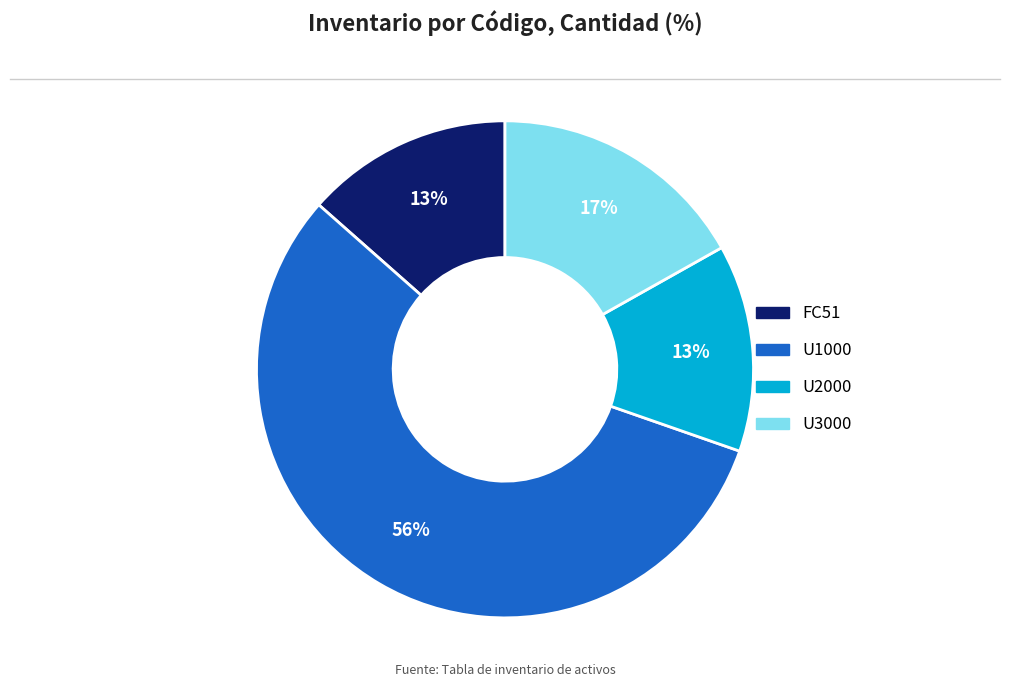

Between FC51 and U1000, which is larger?

U1000